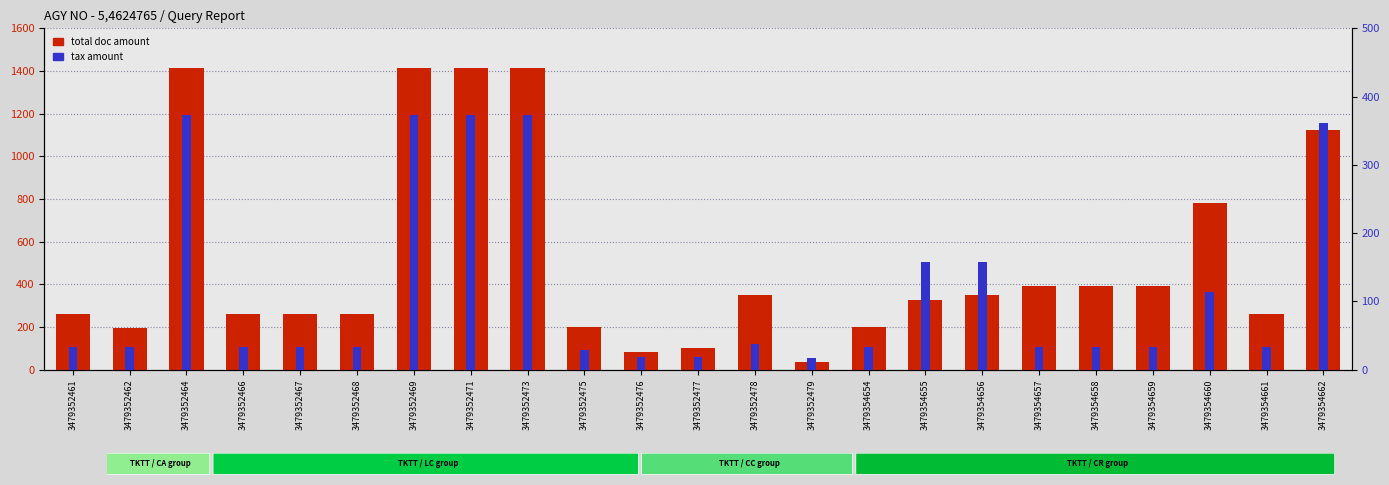

How many bars are there in total?

46